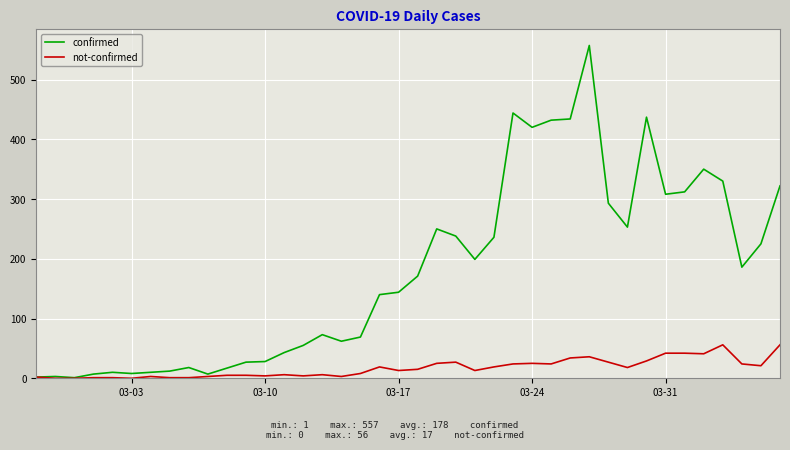

Which series has the widest spread of values?

confirmed